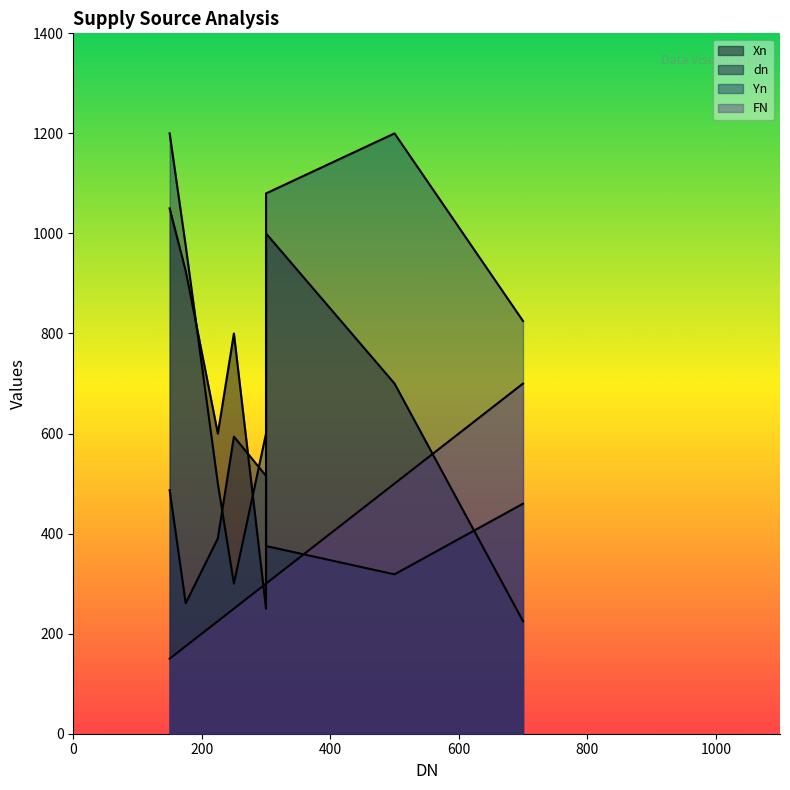

What is the difference between the maximum and minimum values in the Yn series?

900.0